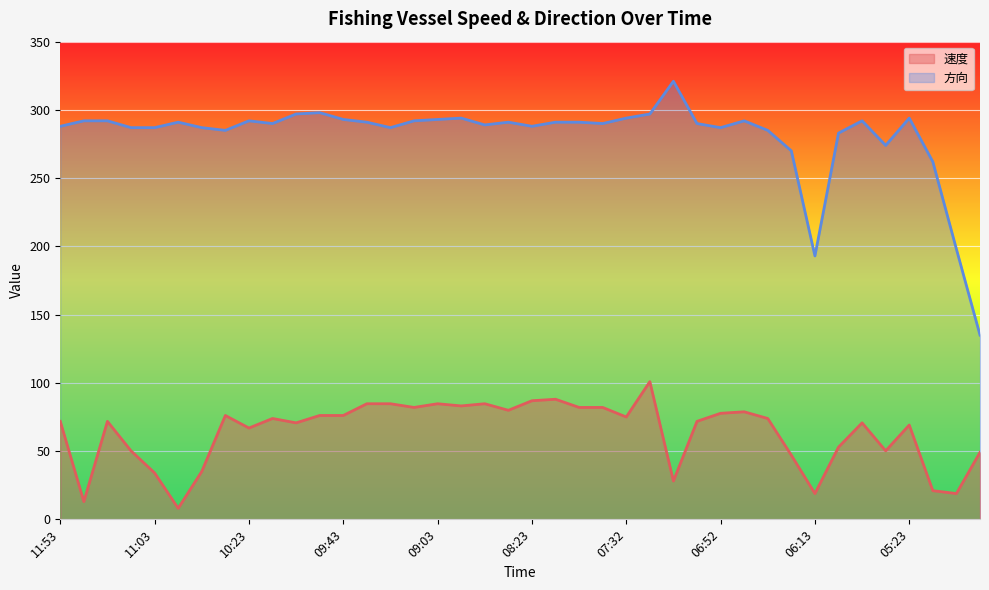

How many lines are shown in the chart?

2